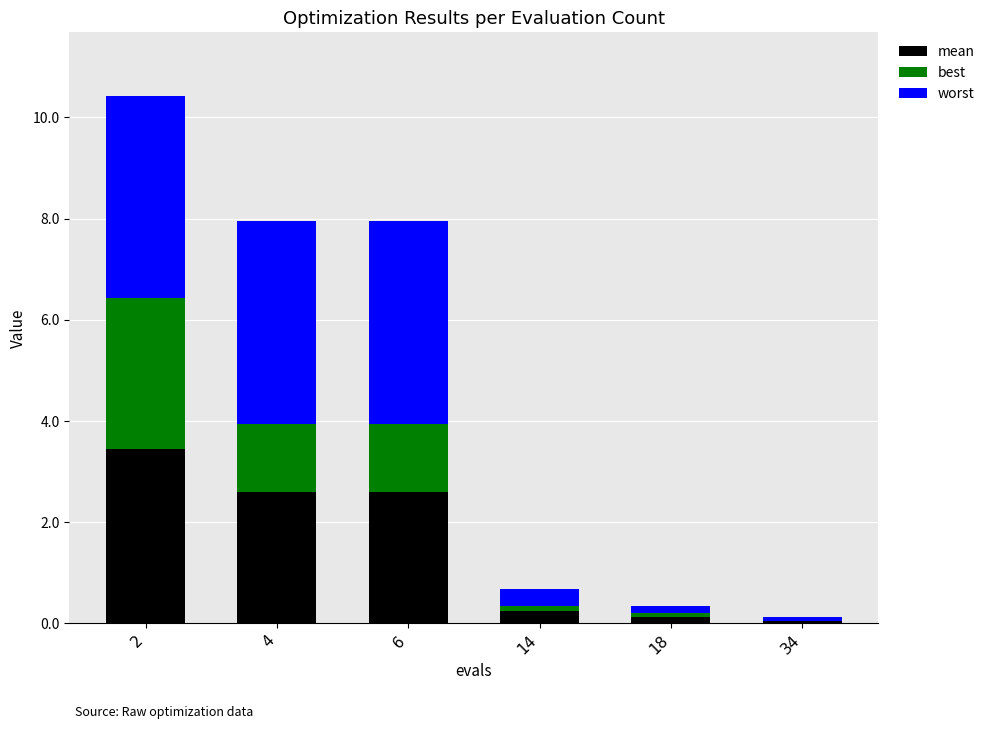

What is the total value across all series at 4?

7.9